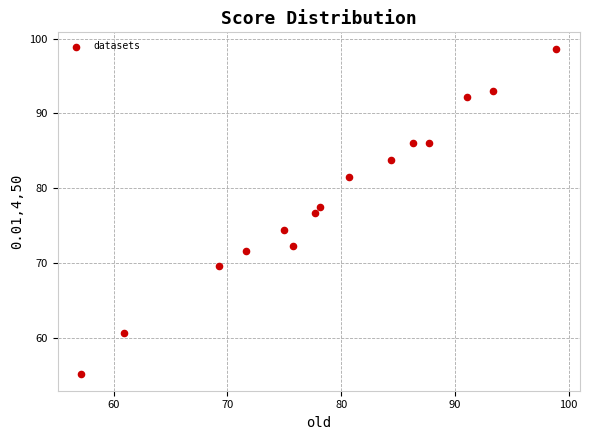

What Y value in the scatter plot is closest to 76?

76.6